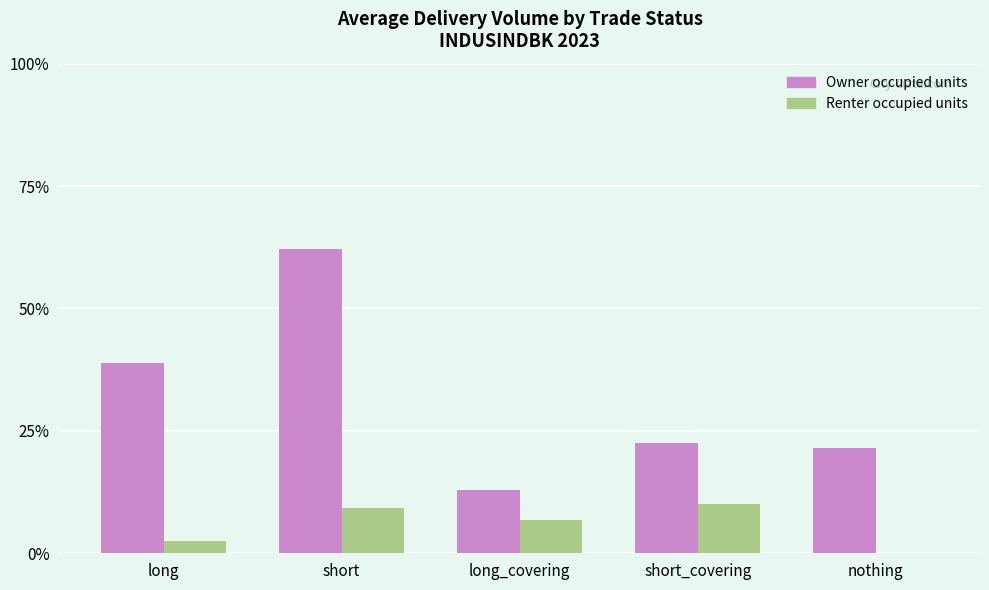

At which label does Owner occupied units reach its peak?

short